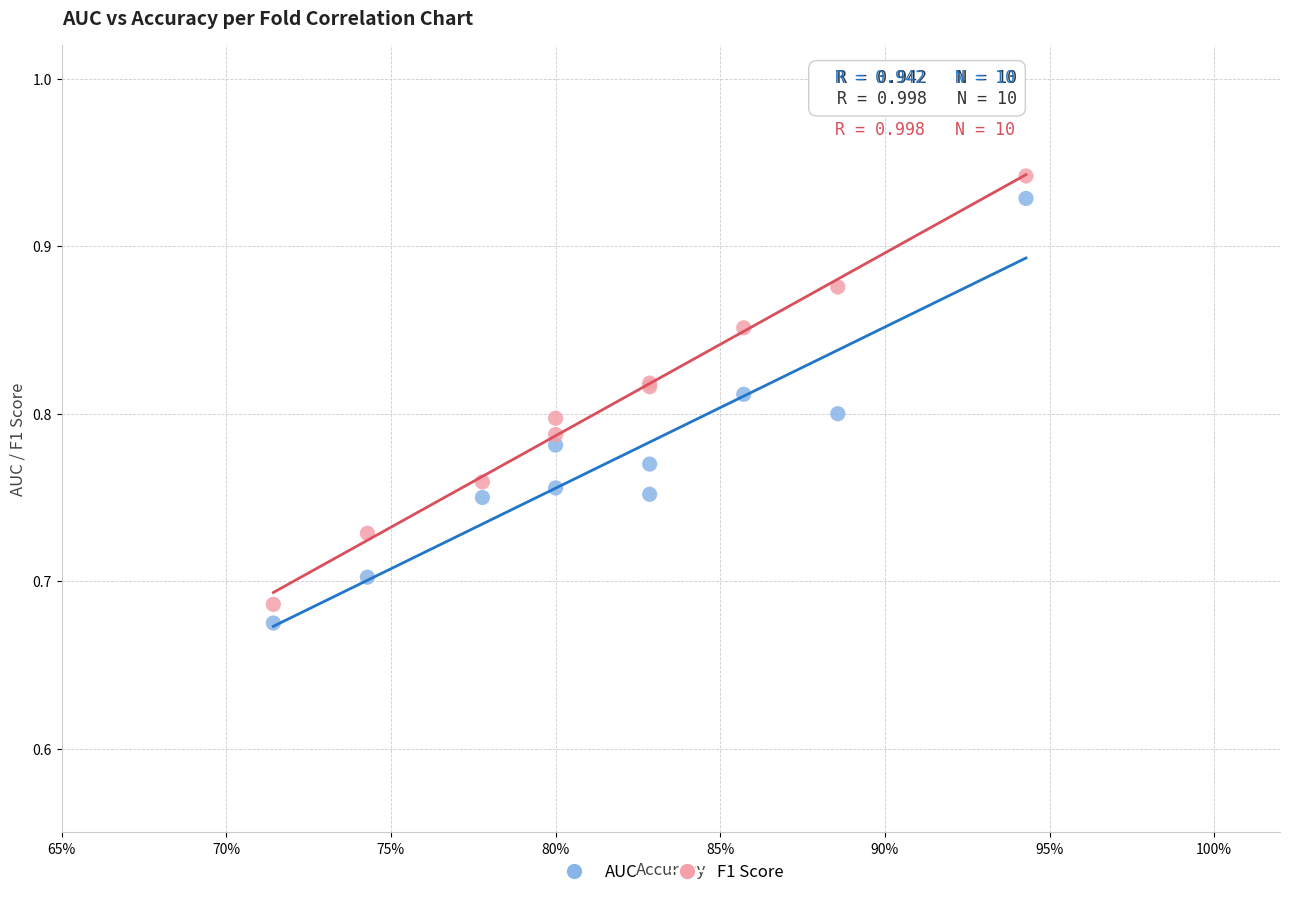

Which series reaches the minimum Y coordinate?

AUC